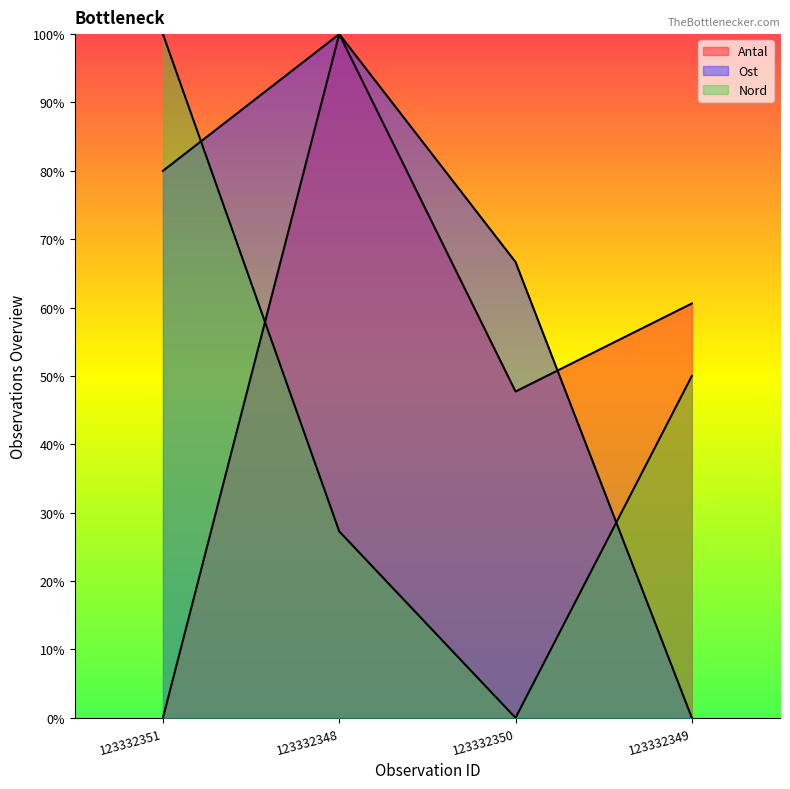

How many times do Nord and Ost cross each other?

2